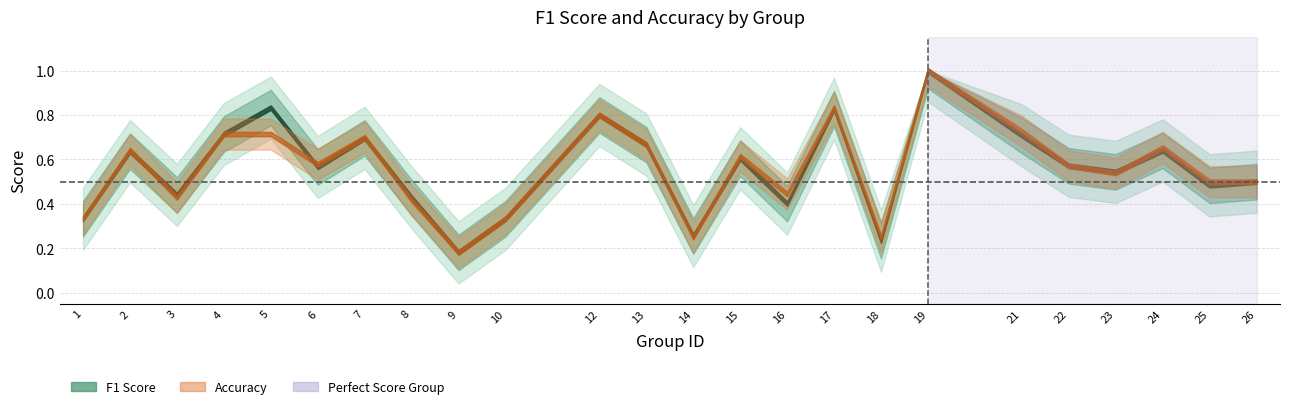

Which series has the widest spread of values?

f1